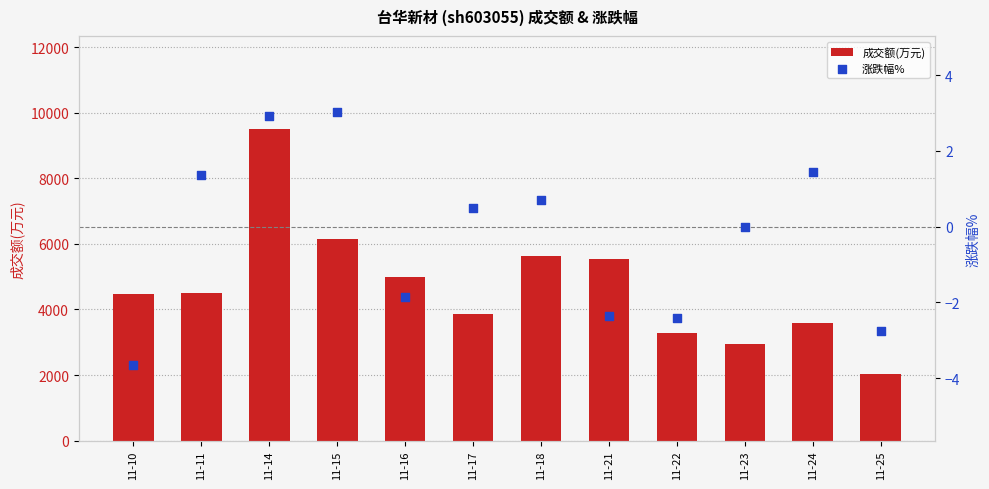

What are all the series names shown in the legend?

成交额(万元), 涨跌幅%